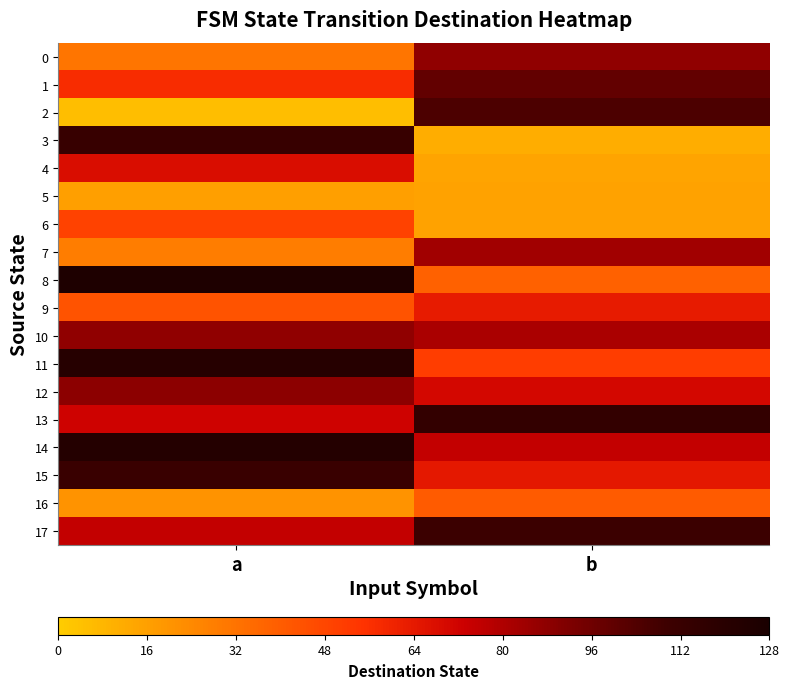

What is the total value across all series at a?

1230